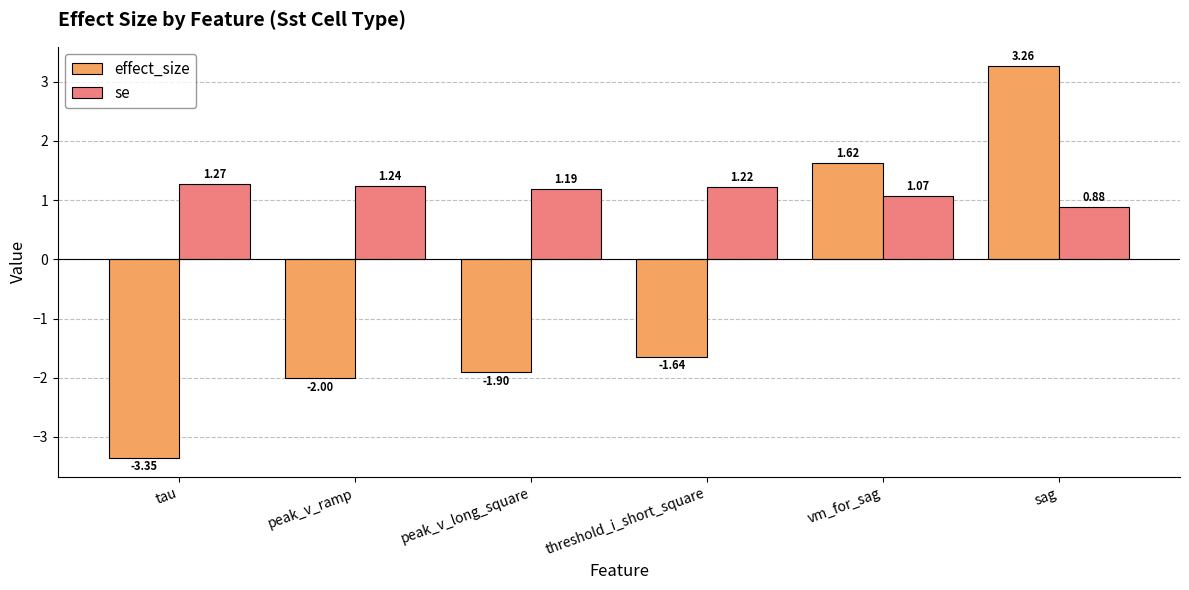

At how many categories does at least one series exceed 0?

6